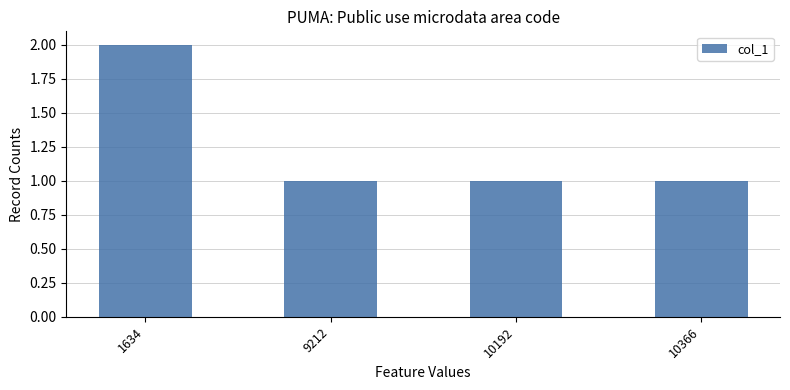

Reading left to right, list all the values displayed in this chart.

2	1	1	1